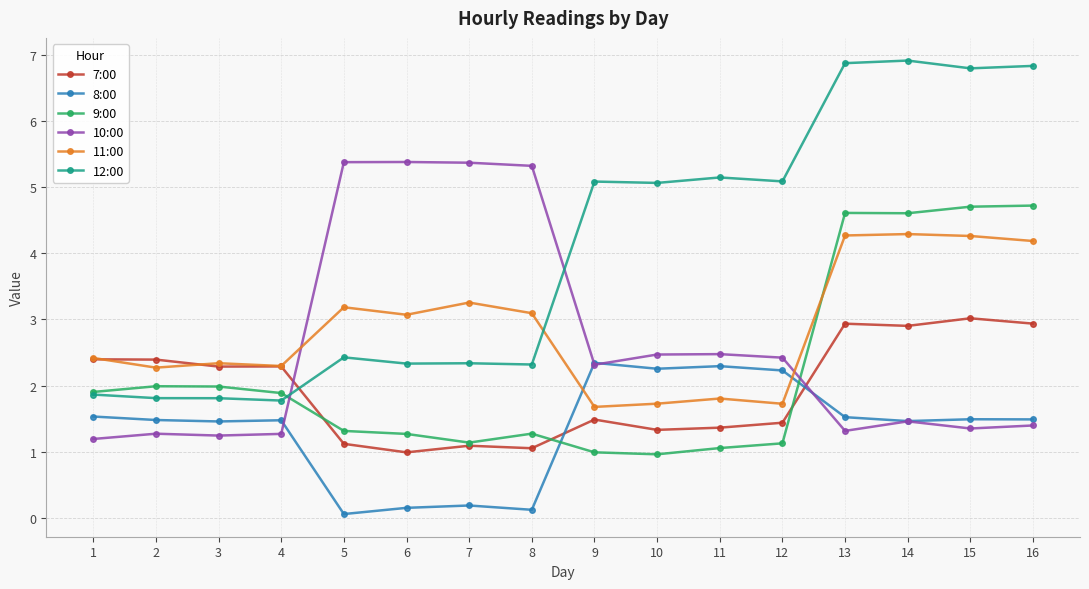

What is the difference between the highest and lowest values at 2?

1.1